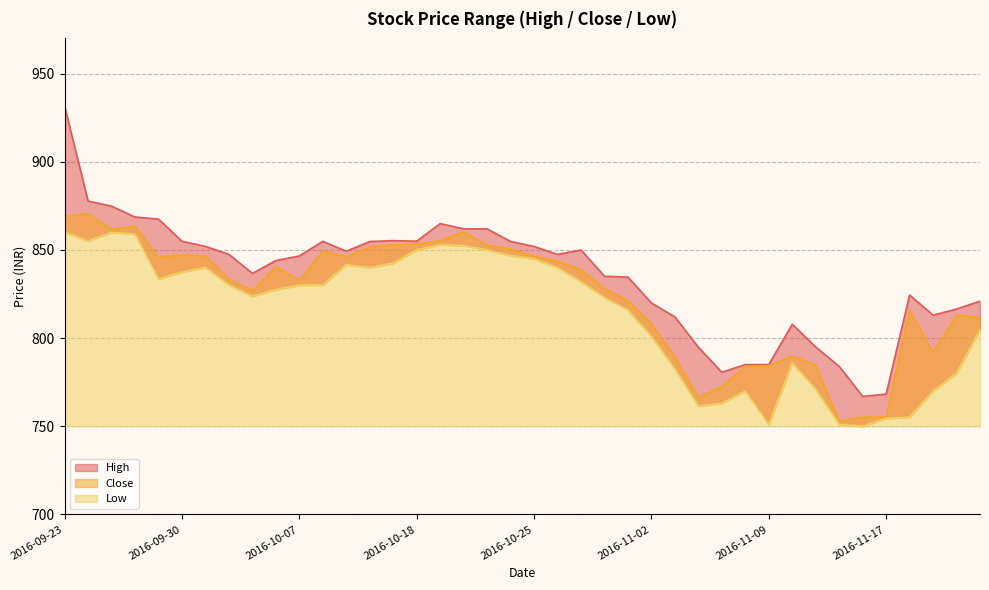

Which series has the widest spread of values?

High